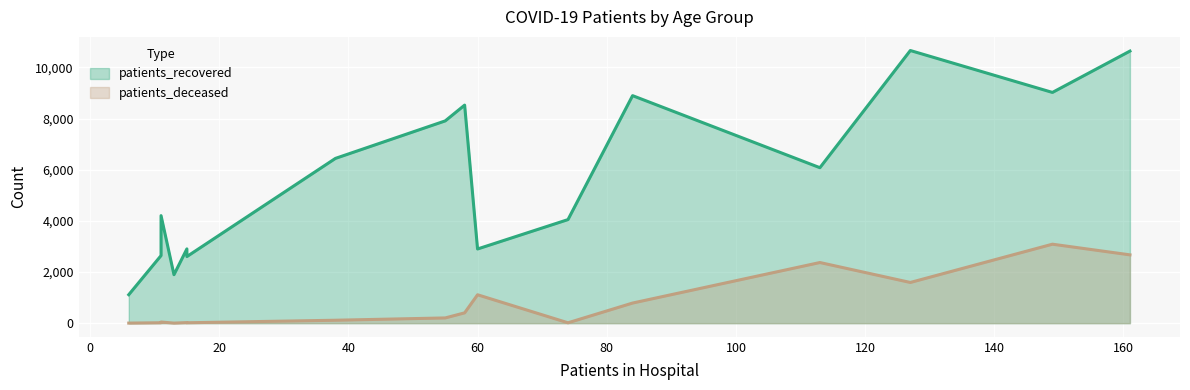

What is the greatest value displayed?

10664